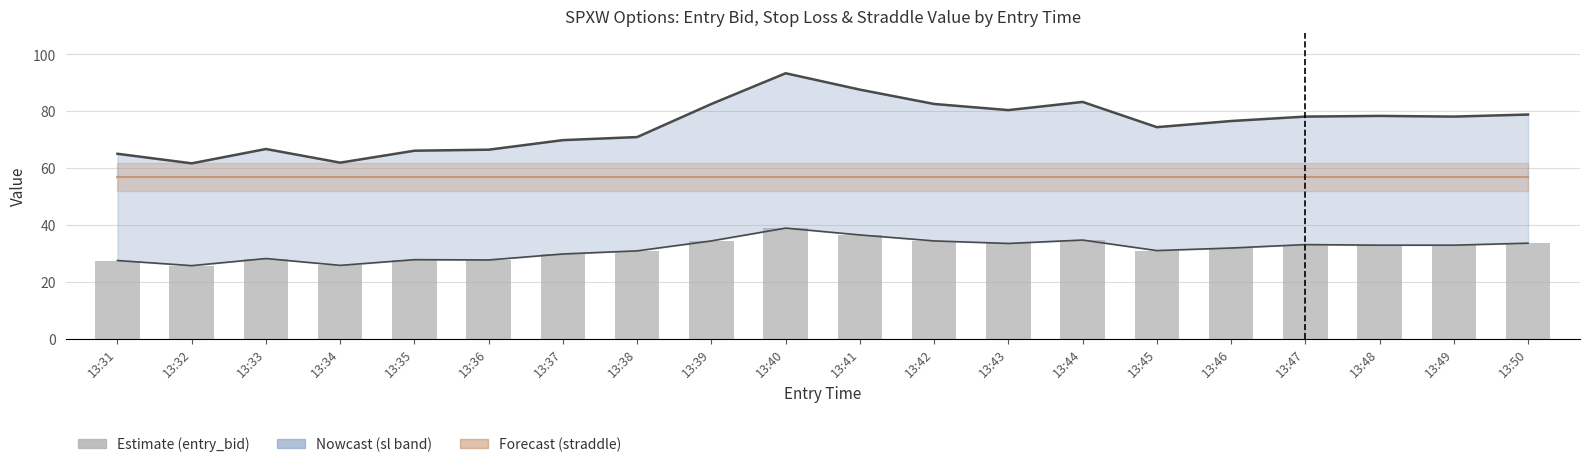

Read the straddle_value_line value at 13:42.

56.8